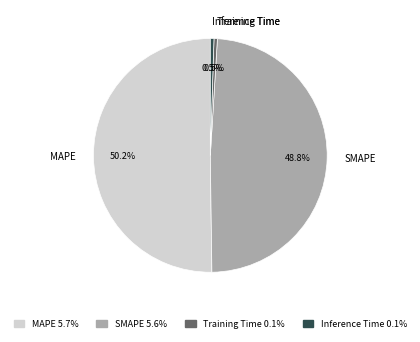

How many slices are in this pie chart?

4